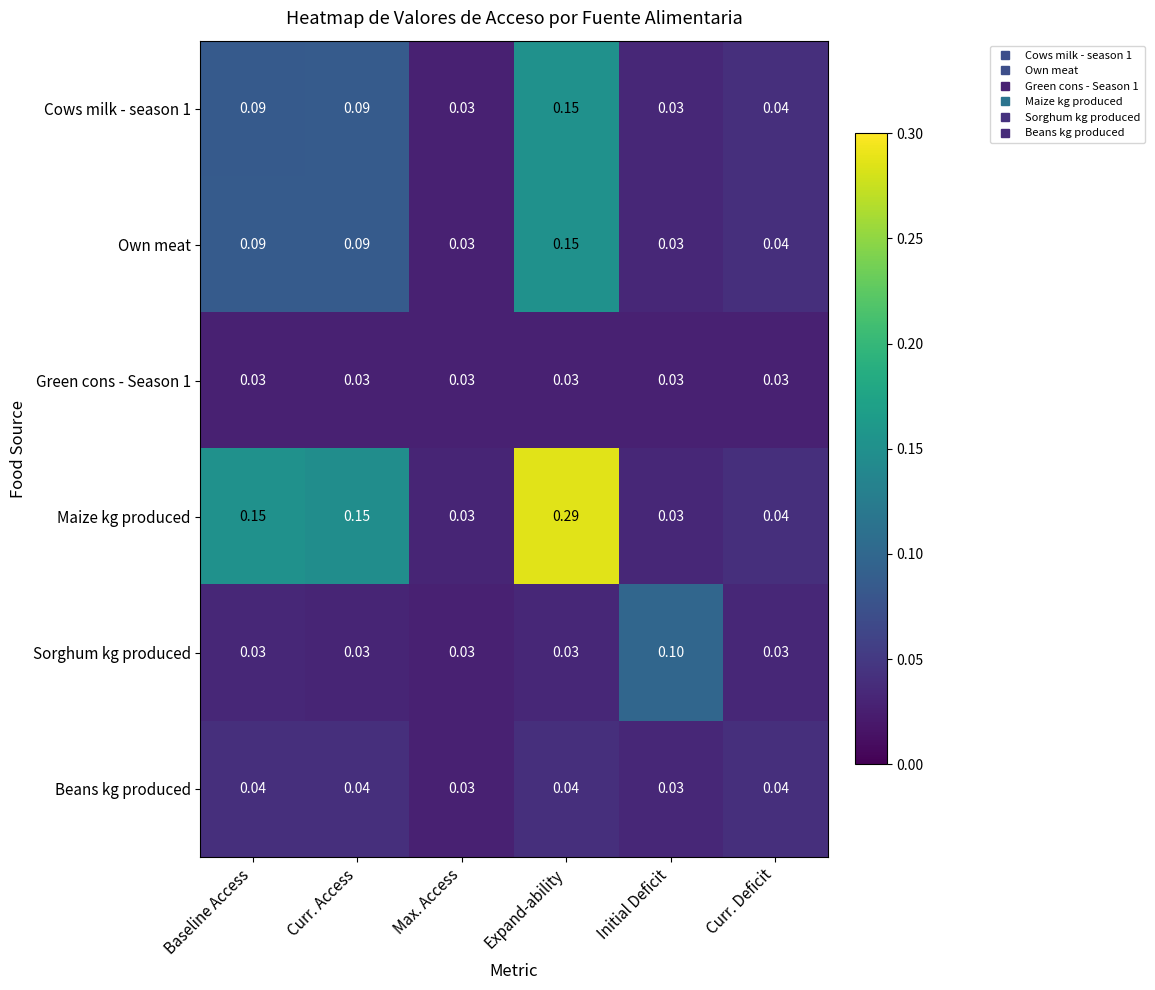

At which category is the sum across all series the highest?

Expand-ability